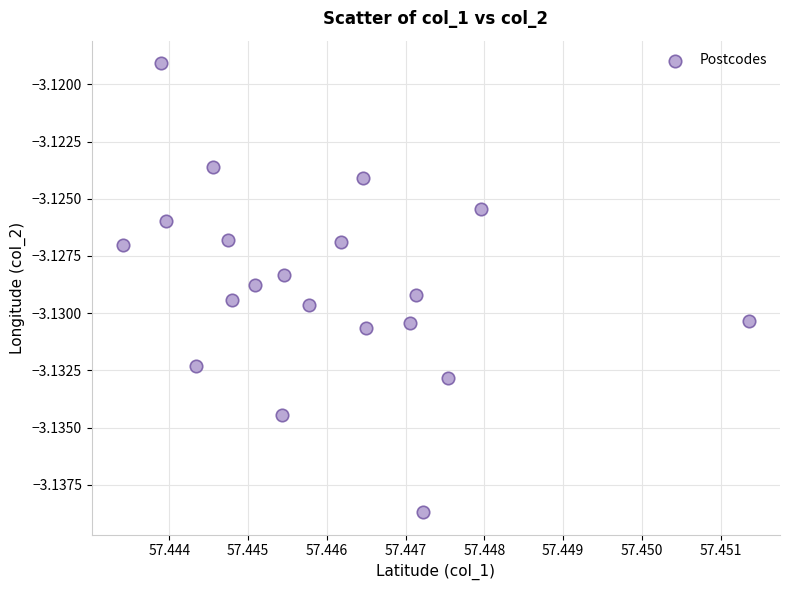

Count the number of points in this scatter plot.

20